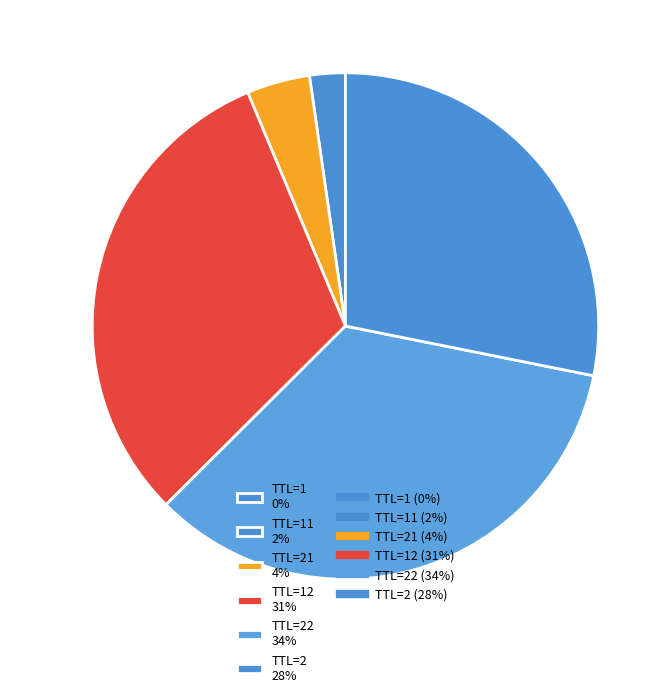

Is it true that TTL=22 34% is 25% of the pie?

False